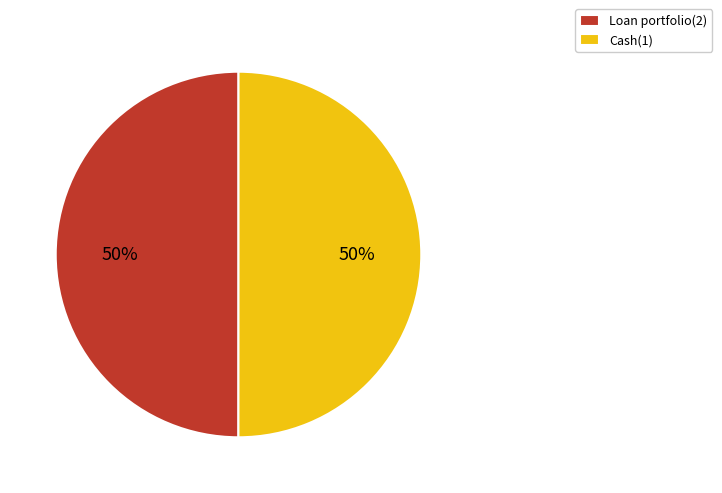

What percentage is the Loan portfolio(2) slice, to the nearest percent?

50%